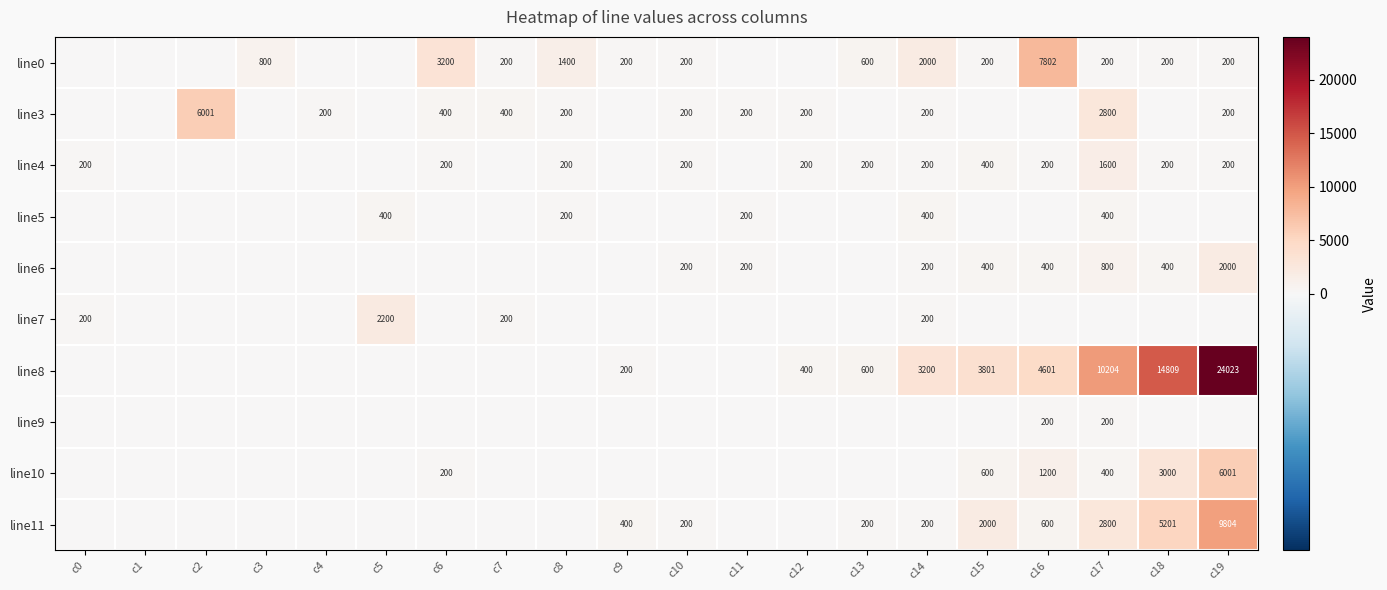

The value of line8 at c14 is 5287. True or false?

False